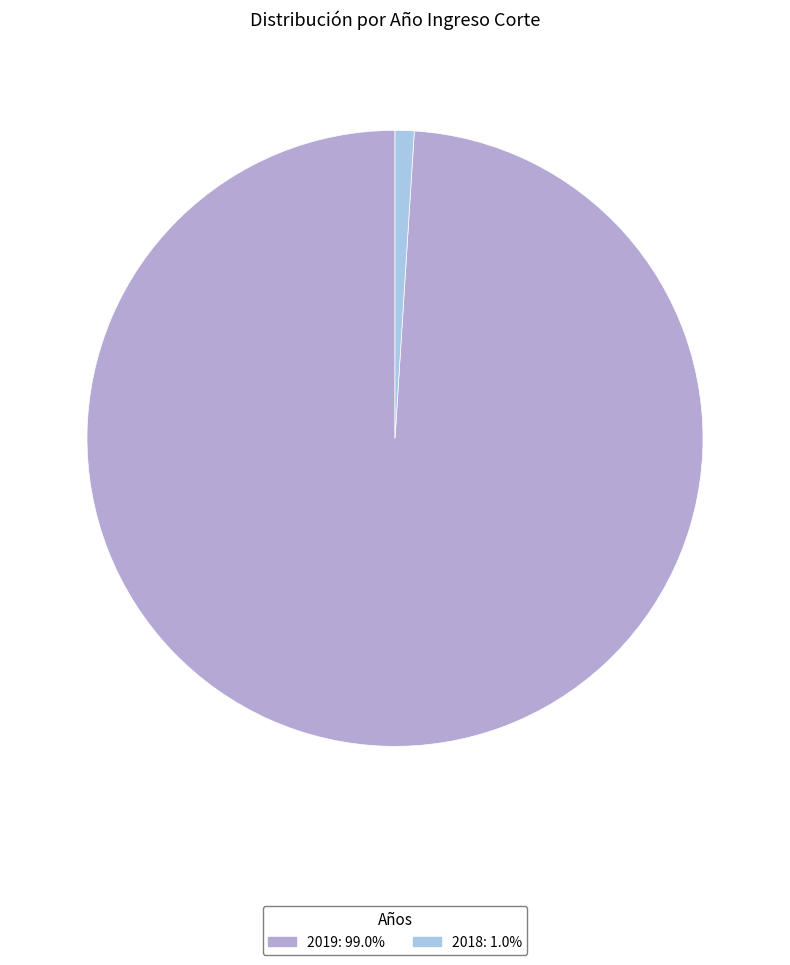

Does any single category account for the majority?

Yes